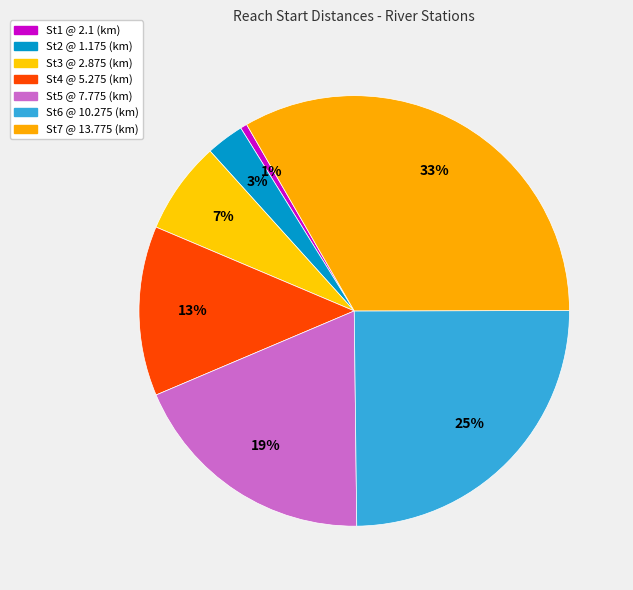

Is it true that St1 @ 2.1 (km) is 11% of the pie?

False